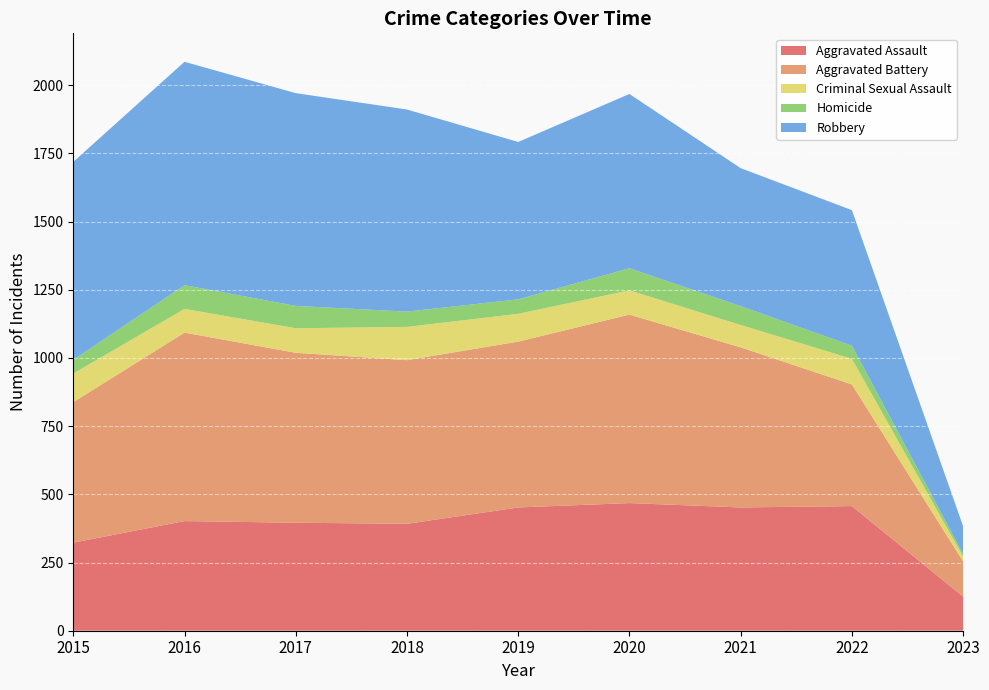

Reading left to right, transcribe all the data shown in this chart.

Aggravated Assault: 323	402	396	392	452	468	452	457	125
Aggravated Battery: 515	691	623	600	608	691	587	446	129
Criminal Sexual Assault: 105	87	90	122	102	89	82	94	18
Homicide: 50	87	82	56	53	81	69	48	9
Robbery: 726	819	780	741	577	639	506	497	102